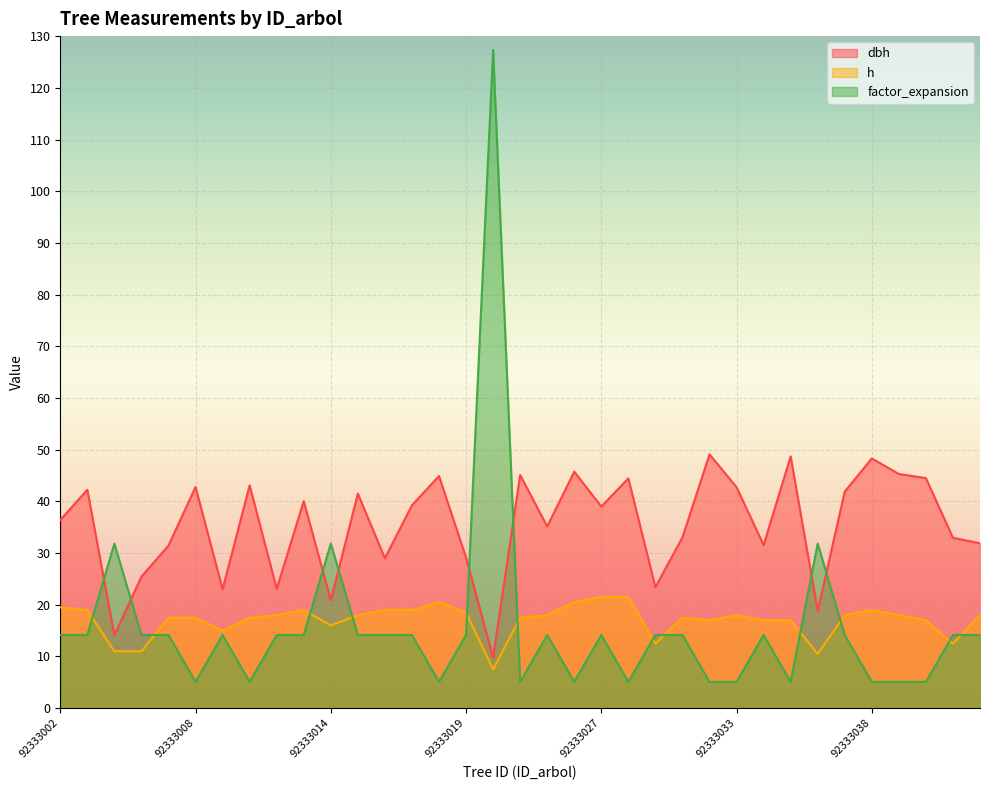

Is it true that h equals 4.9 at 92333026?

False